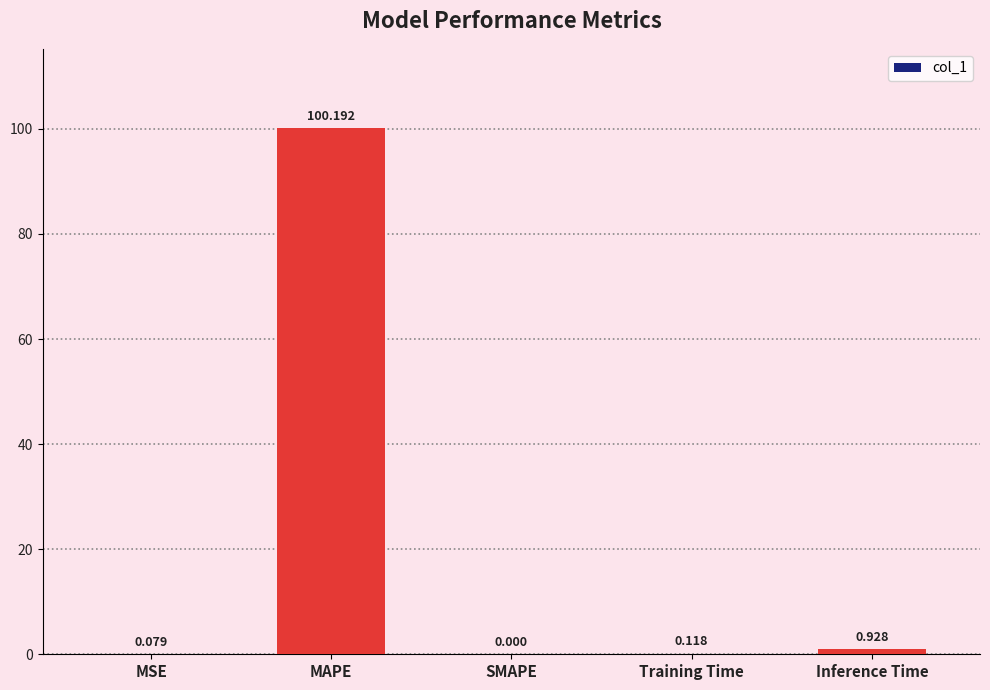

Which has a higher value, Inference Time or MAPE?

MAPE